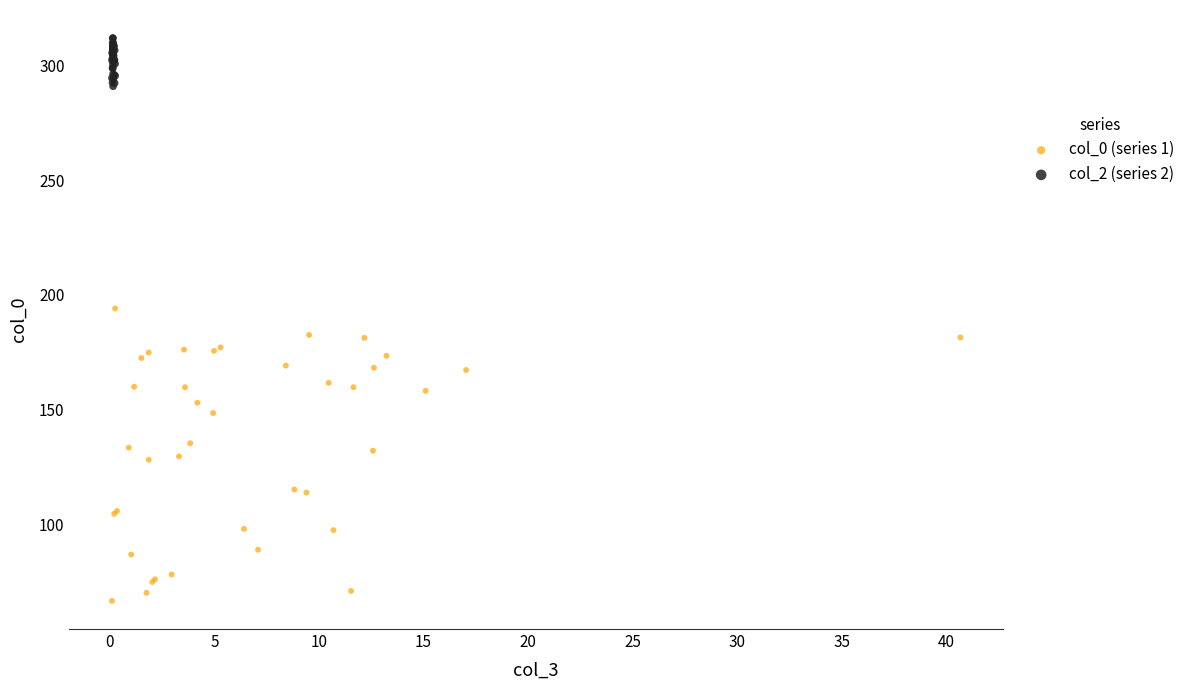

Which series reaches the maximum Y coordinate?

col_2 (series 2)